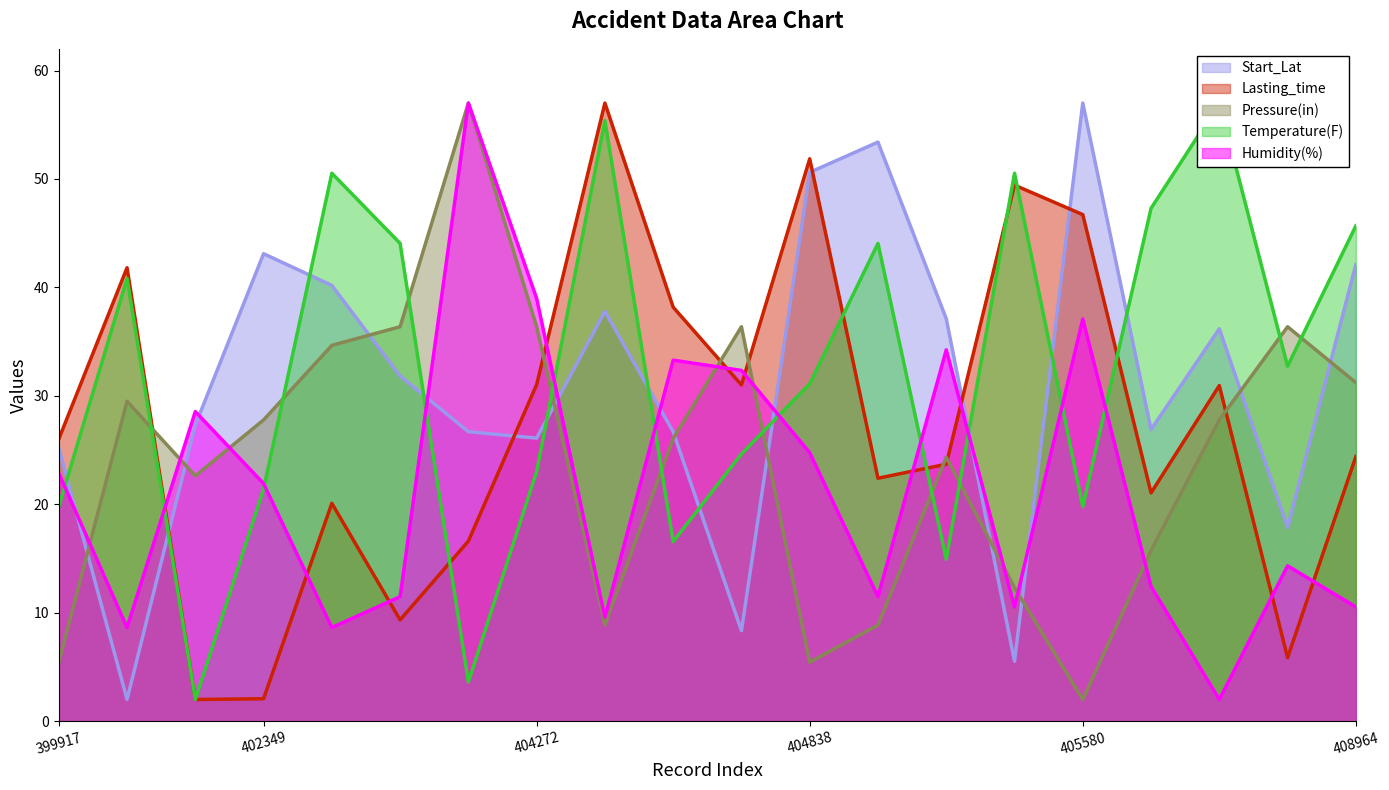

What is the greatest value displayed?

57.0